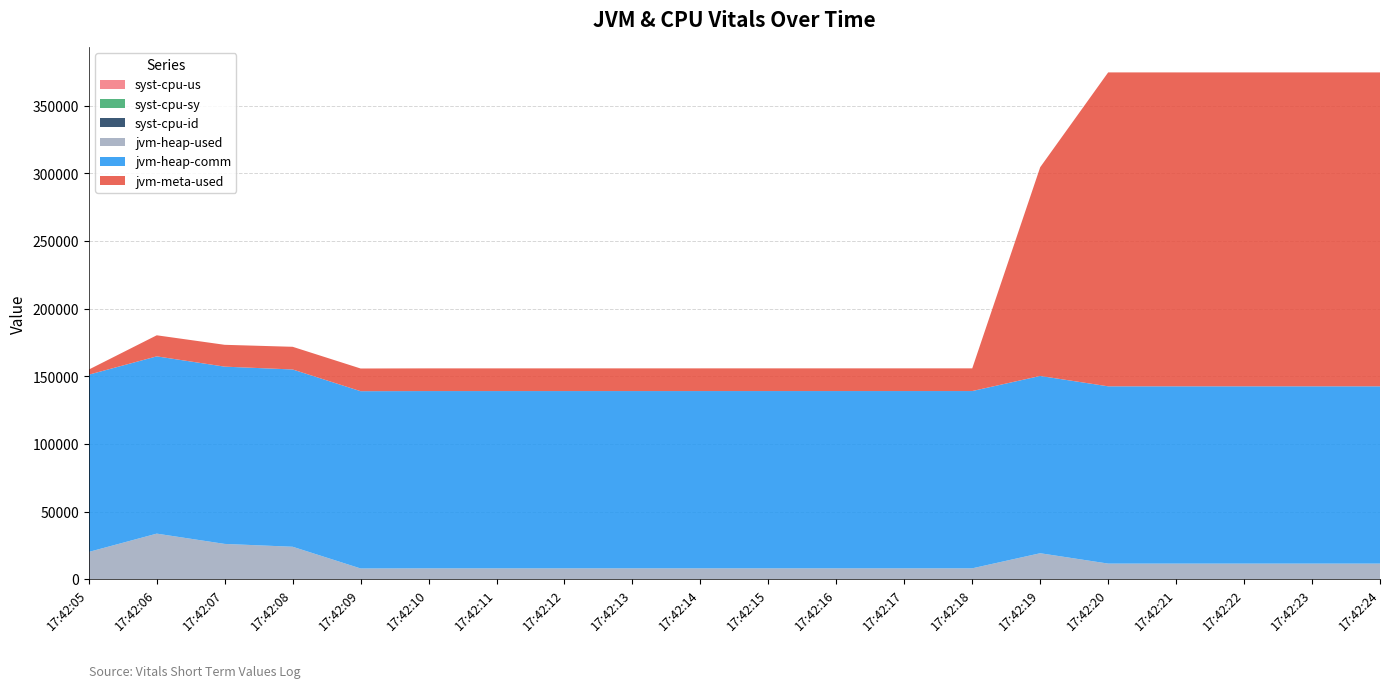

Reading left to right, list all the values displayed in this chart.

syst-cpu-us: 17:42:05=0	17:42:06=49	17:42:07=42	17:42:08=27	17:42:09=1	17:42:10=0	17:42:11=0	17:42:12=0	17:42:13=0	17:42:14=0	17:42:15=0	17:42:16=0	17:42:17=0	17:42:18=1	17:42:19=10	17:42:20=5	17:42:21=0	17:42:22=0	17:42:23=0	17:42:24=0
syst-cpu-sy: 17:42:05=0	17:42:06=1	17:42:07=1	17:42:08=0	17:42:09=0	17:42:10=0	17:42:11=0	17:42:12=0	17:42:13=0	17:42:14=0	17:42:15=0	17:42:16=0	17:42:17=0	17:42:18=0	17:42:19=0	17:42:20=0	17:42:21=0	17:42:22=0	17:42:23=0	17:42:24=0
syst-cpu-id: 17:42:05=0	17:42:06=49	17:42:07=57	17:42:08=74	17:42:09=100	17:42:10=100	17:42:11=100	17:42:12=100	17:42:13=100	17:42:14=100	17:42:15=100	17:42:16=100	17:42:17=100	17:42:18=99	17:42:19=90	17:42:20=96	17:42:21=100	17:42:22=100	17:42:23=100	17:42:24=100
jvm-heap-used: 17:42:05=20156	17:42:06=33601	17:42:07=25996	17:42:08=23898	17:42:09=7848	17:42:10=7941	17:42:11=7941	17:42:12=7943	17:42:13=7946	17:42:14=7946	17:42:15=7948	17:42:16=7948	17:42:17=7951	17:42:18=7954	17:42:19=19108	17:42:20=11448	17:42:21=11448	17:42:22=11448	17:42:23=11448	17:42:24=11448
jvm-heap-comm: 17:42:05=131072	17:42:06=131072	17:42:07=131072	17:42:08=131072	17:42:09=131072	17:42:10=131072	17:42:11=131072	17:42:12=131072	17:42:13=131072	17:42:14=131072	17:42:15=131072	17:42:16=131072	17:42:17=131072	17:42:18=131072	17:42:19=131072	17:42:20=131072	17:42:21=131072	17:42:22=131072	17:42:23=131072	17:42:24=131072
jvm-meta-used: 17:42:05=3769	17:42:06=15578	17:42:07=16139	17:42:08=16774	17:42:09=16774	17:42:10=16774	17:42:11=16774	17:42:12=16774	17:42:13=16774	17:42:14=16774	17:42:15=16774	17:42:16=16774	17:42:17=16774	17:42:18=16774	17:42:19=154341	17:42:20=232094	17:42:21=232094	17:42:22=232094	17:42:23=232094	17:42:24=232094